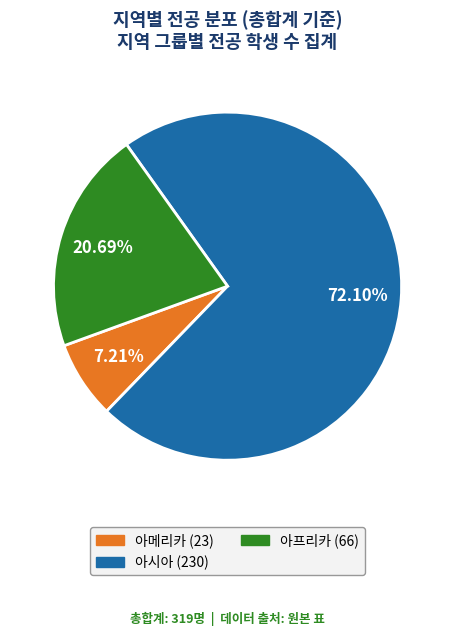

What is the largest slice in the pie chart?

아시아